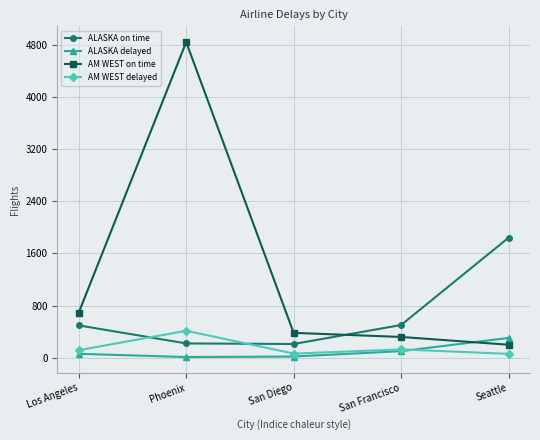

What is the average value of the AM WEST on time series?

1288